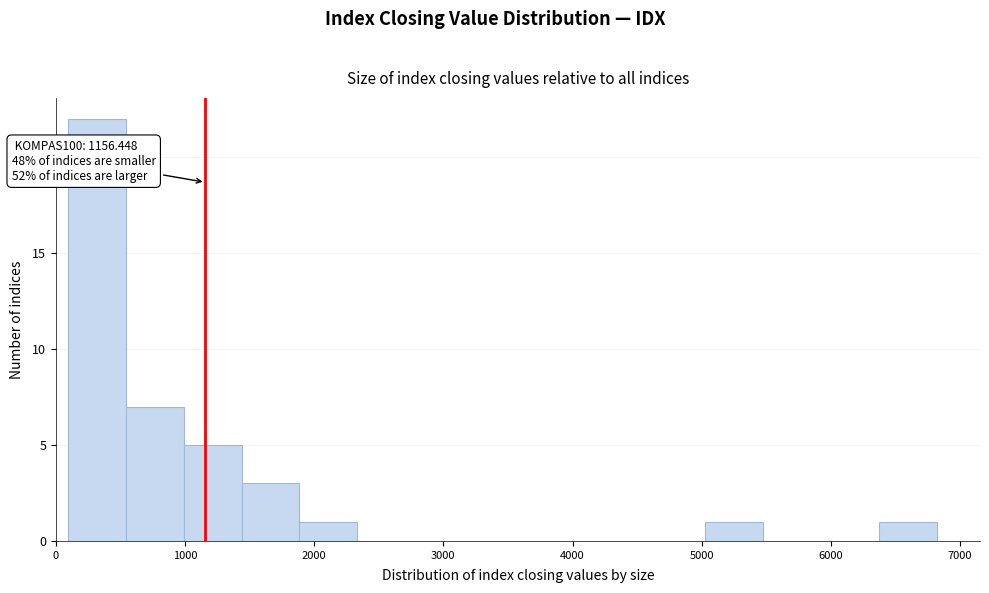

Over which range of the x-axis is the bar tallest?

100 to 500